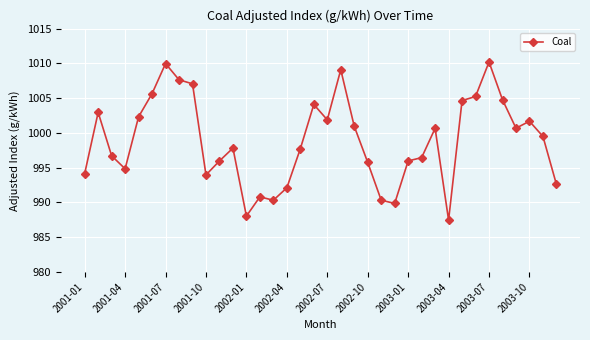

Is this an area chart (filled region under the line)?

No